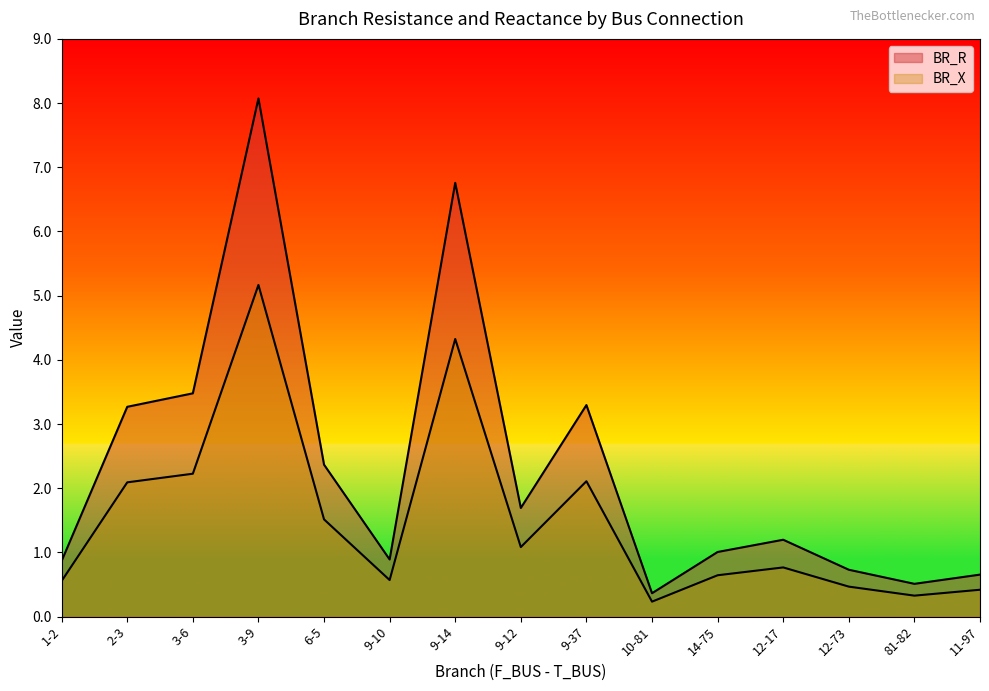

At how many categories does at least one series exceed 0?

15